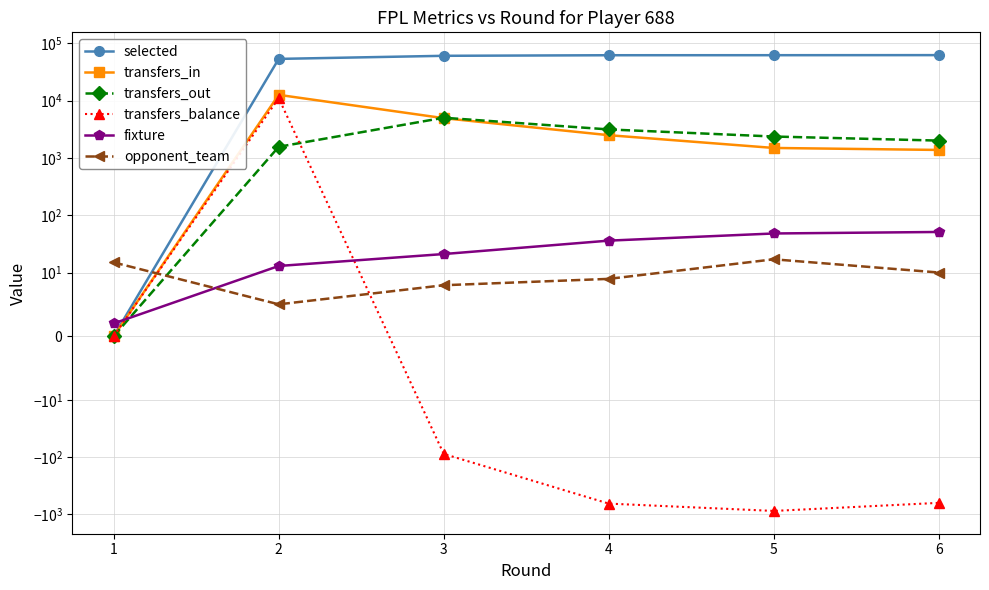

What is the sum of the fixture values at 3 and 2?

34